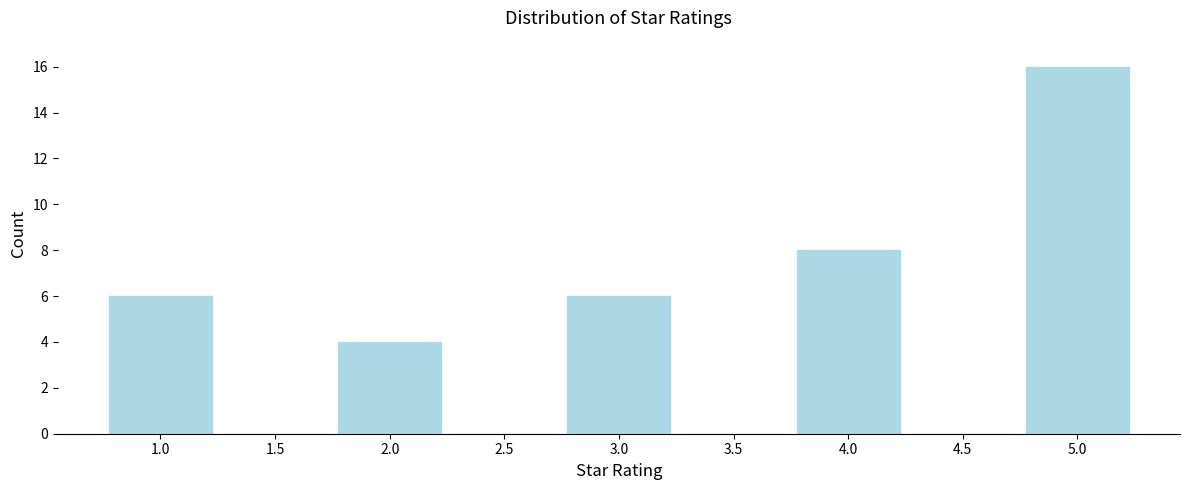

Reading left to right, transcribe this chart: for each bar, give the range it covers on the x-axis and its height. The values are not printed on the chart, so give them approximately, as read against the axis.

0.75 to 1.25: 6
1.25 to 1.75: 0
1.75 to 2.25: 4
2.25 to 2.75: 0
2.75 to 3.25: 6
3.25 to 3.75: 0
3.75 to 4.25: 8
4.25 to 4.75: 0
4.75 to 5.25: 16